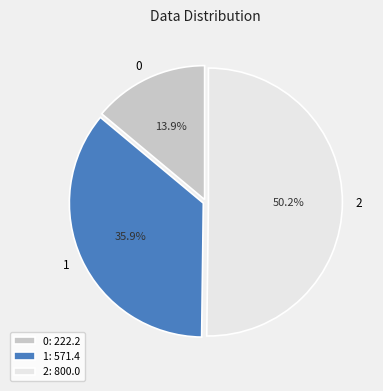

What is the total percentage of 0 and 2?

64.1%